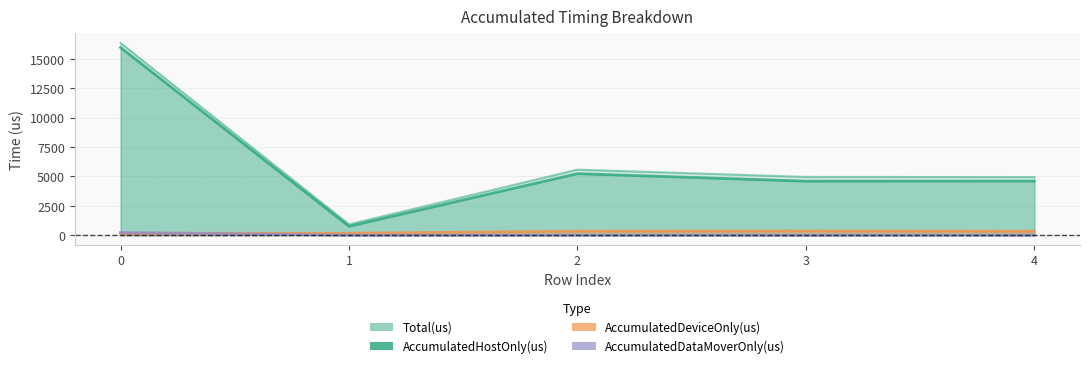

True or false: Total(us) and AccumulatedDeviceOnly(us) cross at least once.

False